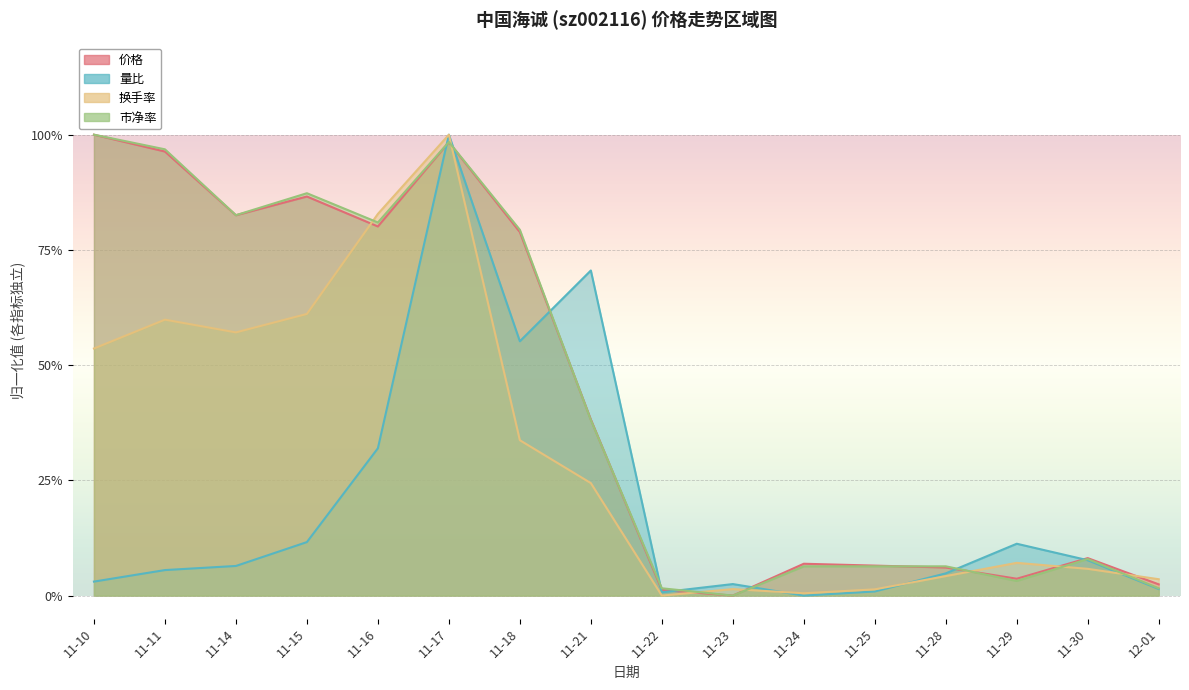

How many interior local peaks does the 换手率 series have?

4